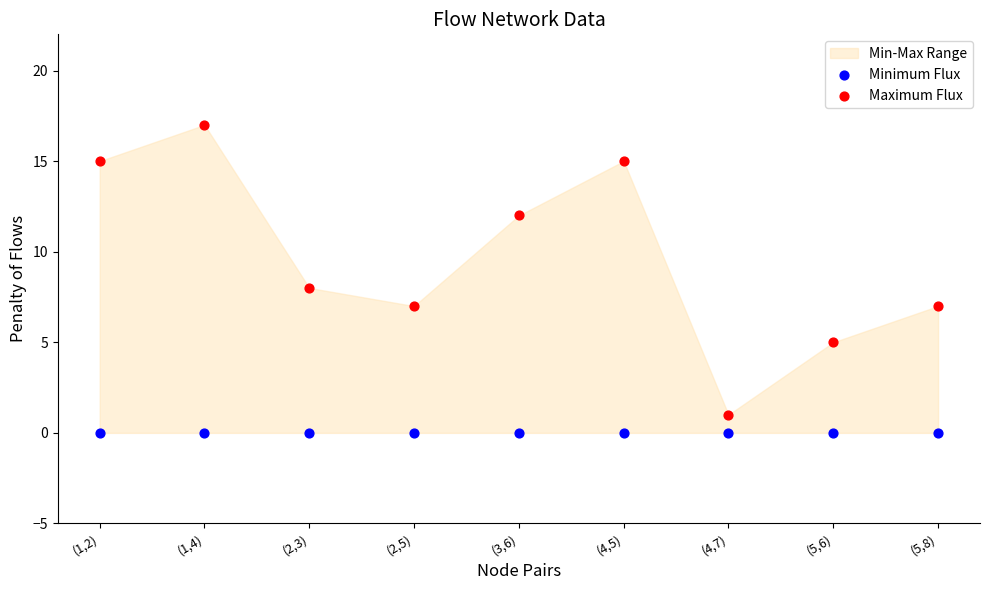

In the Maximum Flux series, what Y value is closest to 9?

8